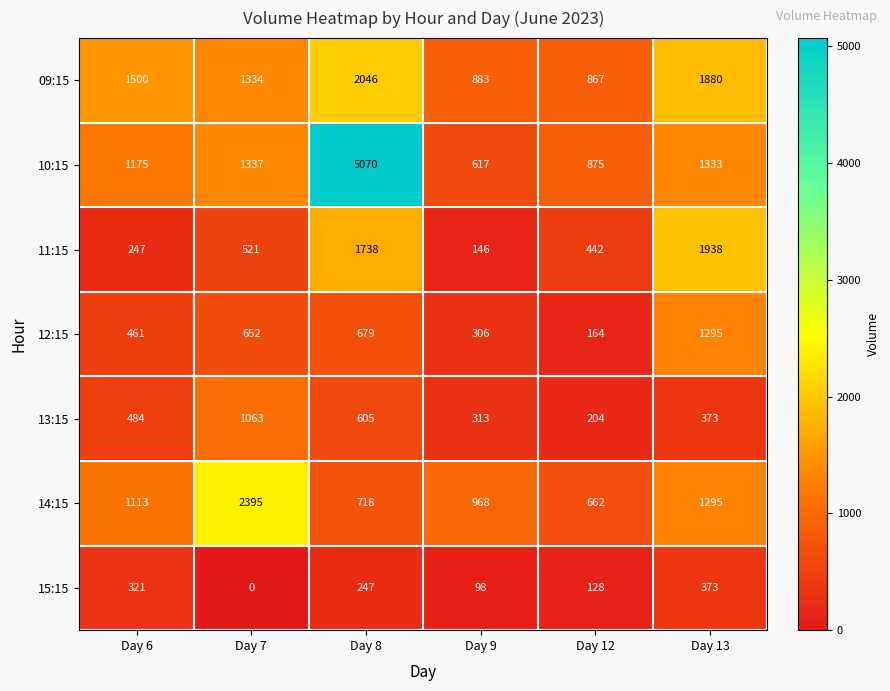

Between Day 6 and Day 9, which series saw the biggest shift?

09:15